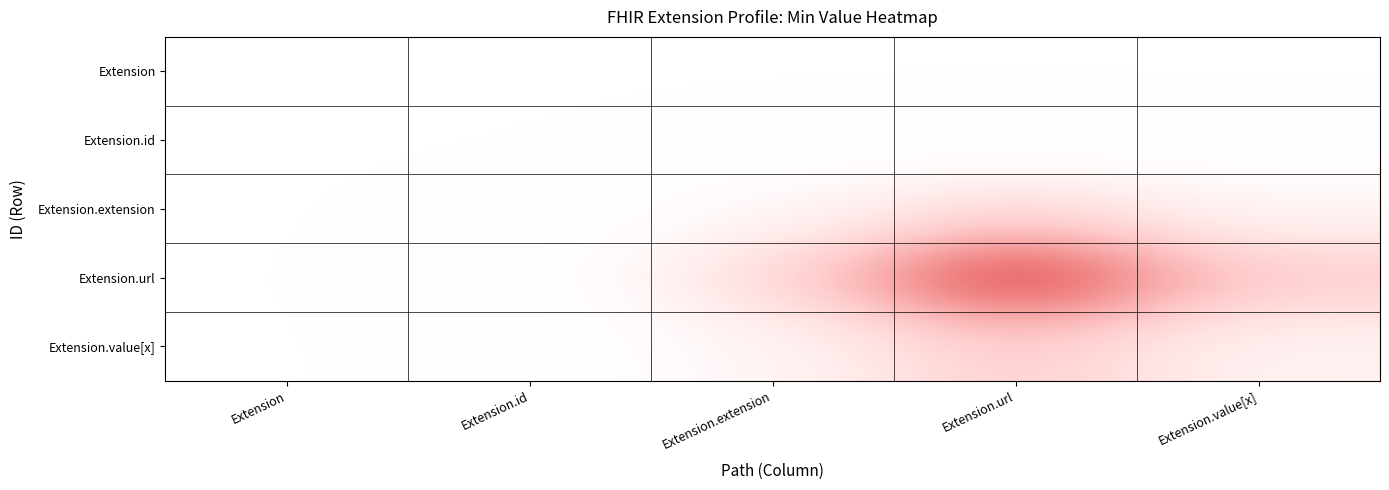

Reading left to right, extract all data points from this chart.

Extension: Extension=0.0	Extension.id=0.0	Extension.extension=0.0	Extension.url=0.0	Extension.value[x]=0.0
Extension.id: Extension=0.0	Extension.id=0.0	Extension.extension=0.0	Extension.url=0.0	Extension.value[x]=0.0
Extension.extension: Extension=0.0	Extension.id=0.0	Extension.extension=0.1	Extension.url=0.1	Extension.value[x]=0.1
Extension.url: Extension=0.0	Extension.id=0.0	Extension.extension=0.1	Extension.url=0.2	Extension.value[x]=0.1
Extension.value[x]: Extension=0.0	Extension.id=0.0	Extension.extension=0.1	Extension.url=0.1	Extension.value[x]=0.1